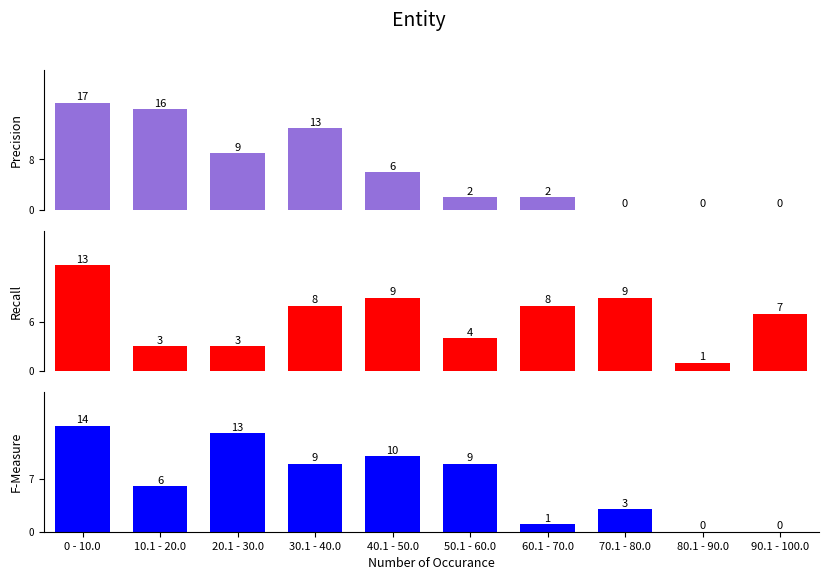

Rank the categories by Recall value from highest to lowest.

0 - 10.0, 40.1 - 50.0, 70.1 - 80.0, 30.1 - 40.0, 60.1 - 70.0, 90.1 - 100.0, 50.1 - 60.0, 10.1 - 20.0, 20.1 - 30.0, 80.1 - 90.0